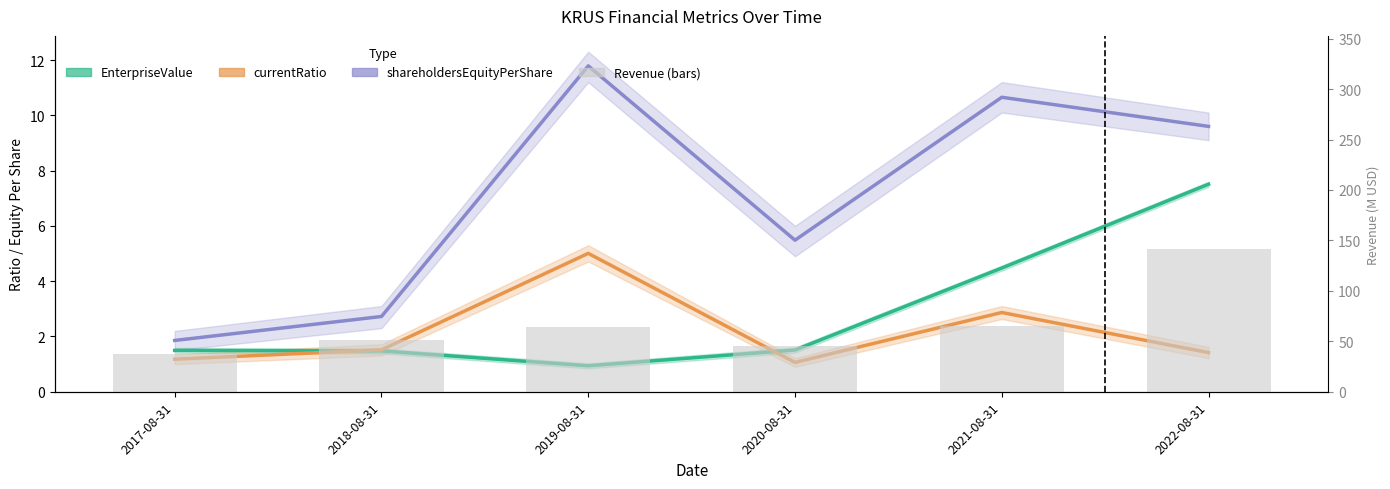

Count the number of categories in the chart.

6